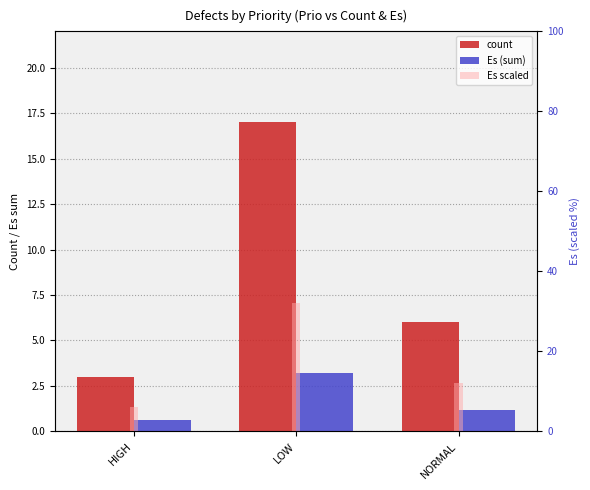

What is the label of the 2nd bar from the left?

LOW